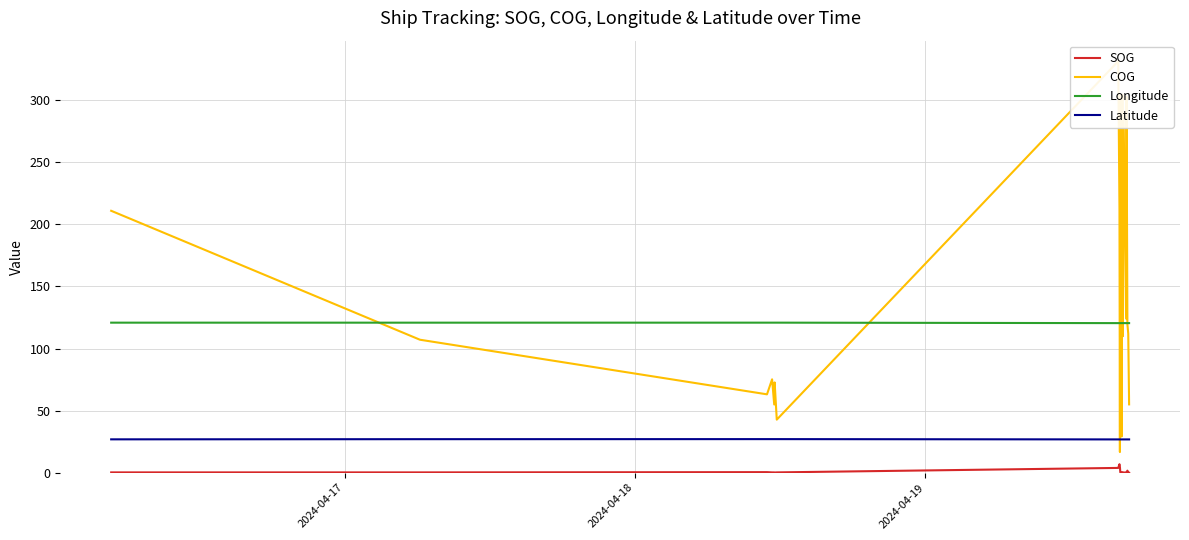

How many lines are shown in the chart?

4